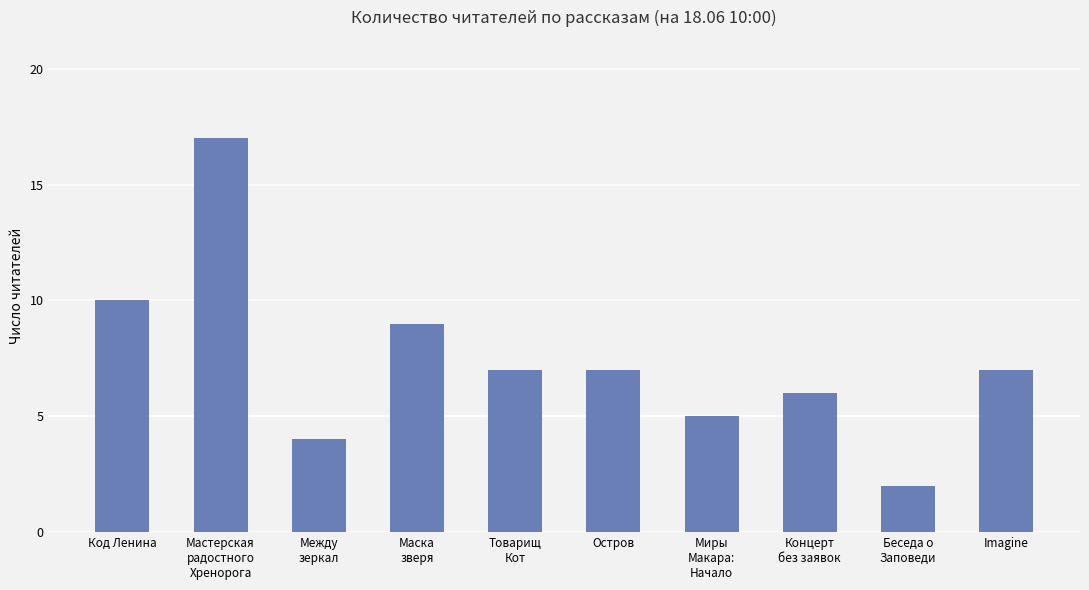

At which label does the data first exceed 7?

Код Ленина